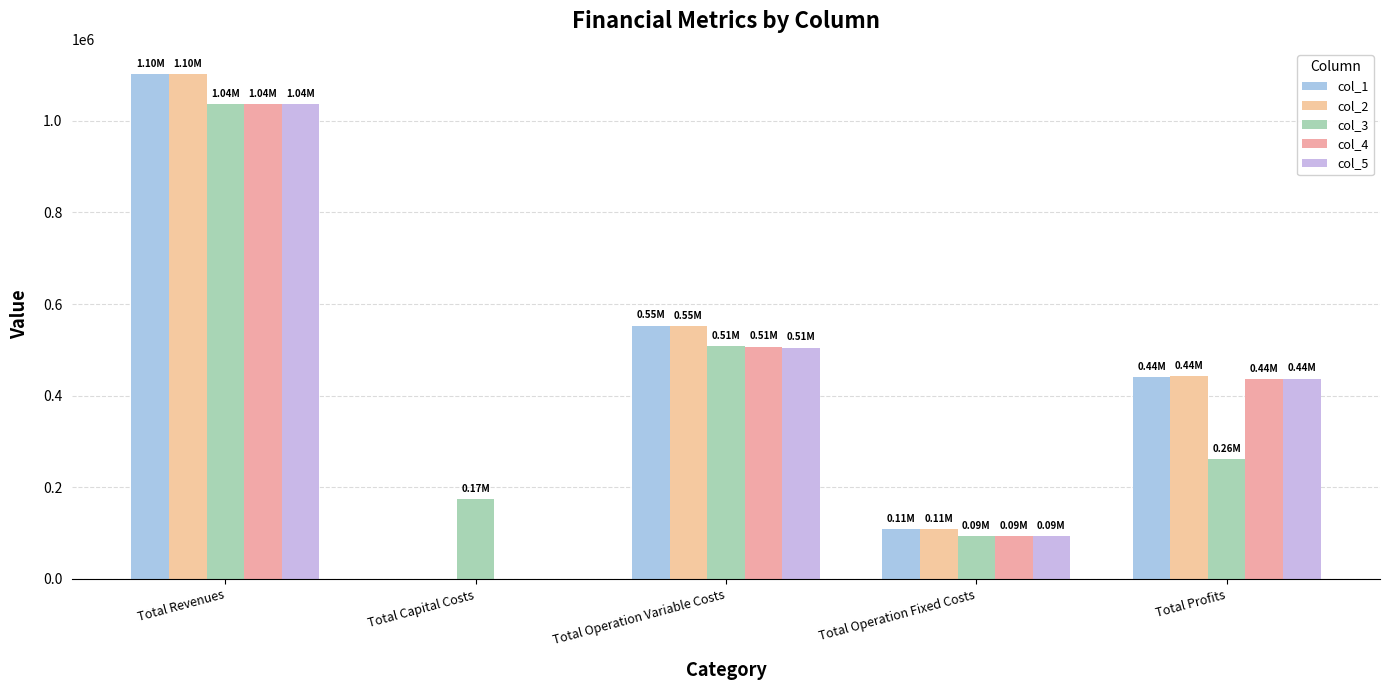

What is the sum of all col_1 values?

2203909.8